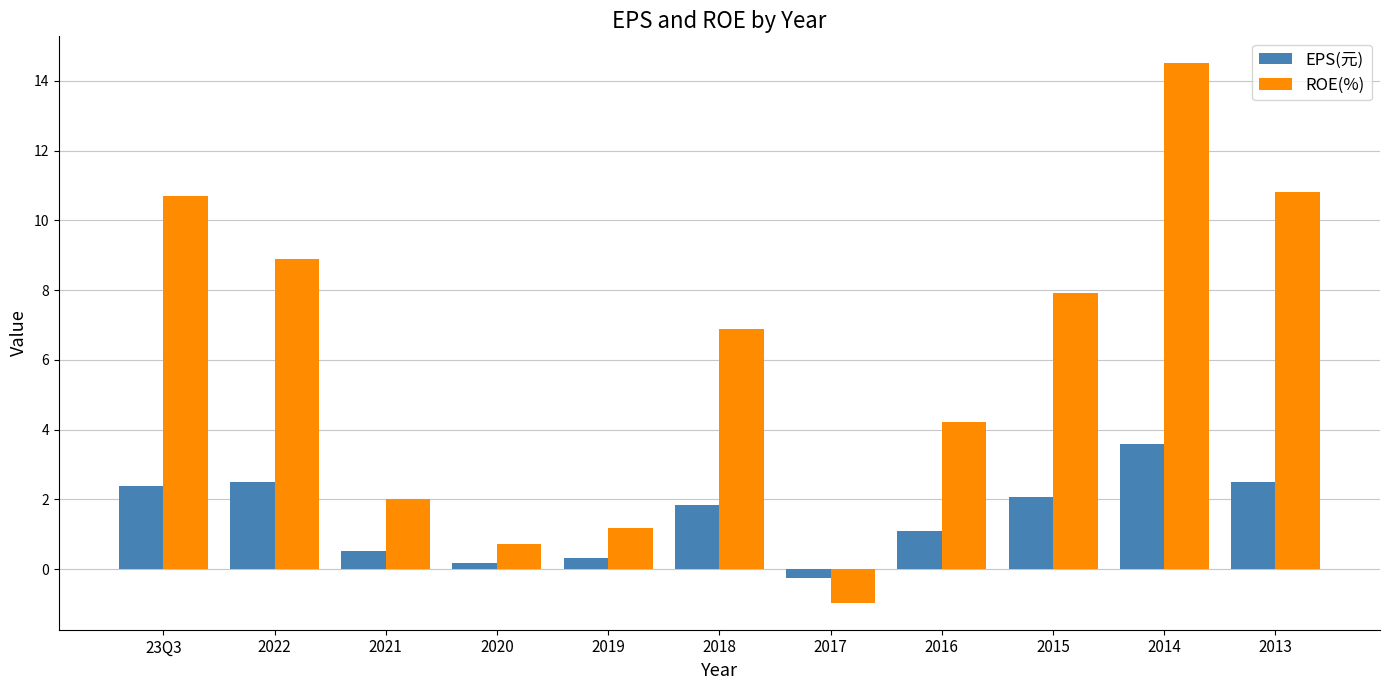

What is the total value across all series at 23Q3?

13.1